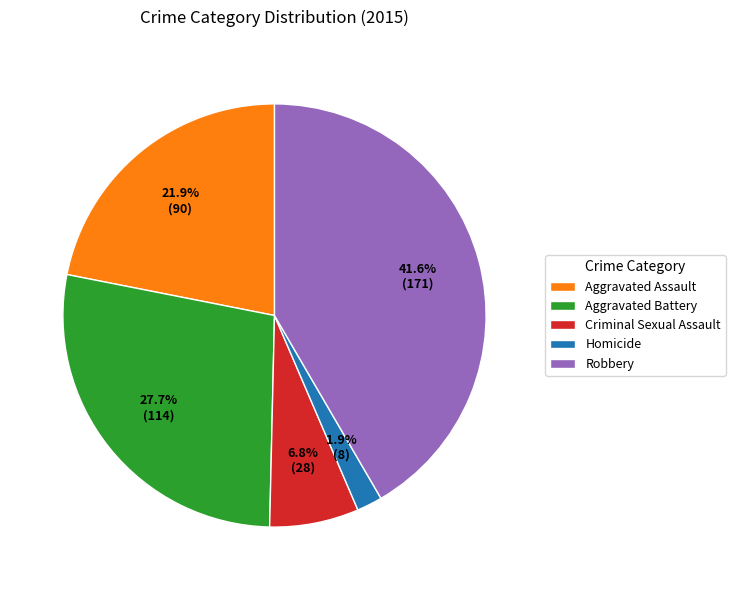

Rank the categories by value from highest to lowest.

Robbery, Aggravated Battery, Aggravated Assault, Criminal Sexual Assault, Homicide